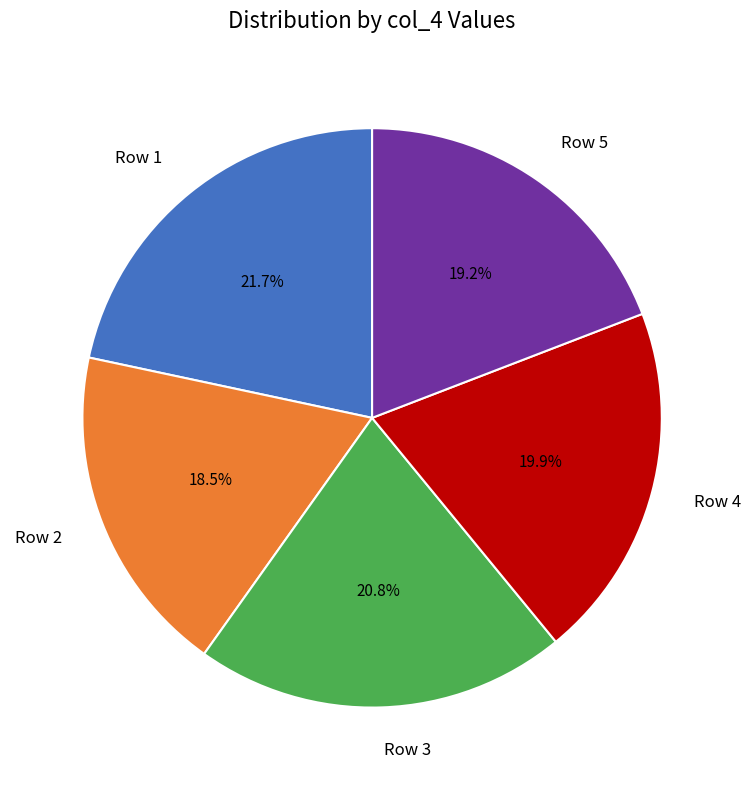

The Row 3 slice represents 8% of the pie. True or false?

False